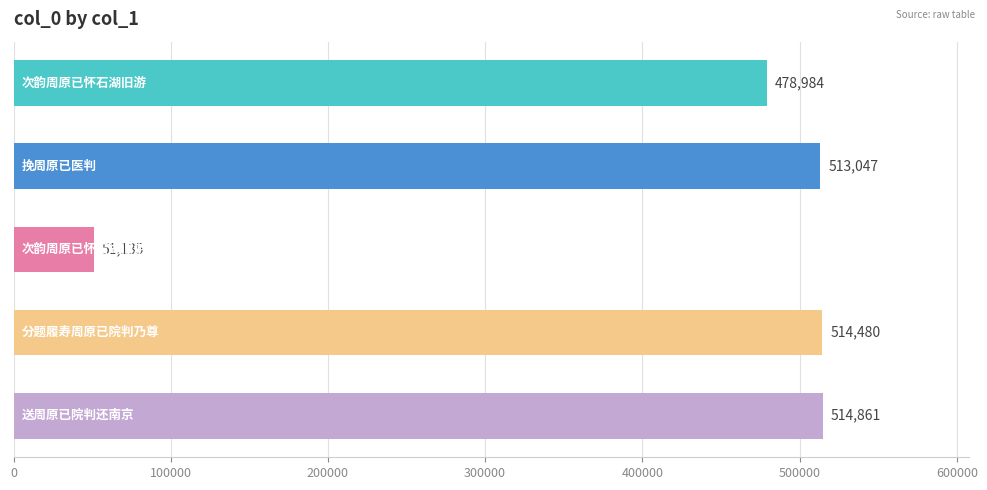

Does the chart contain stacked bars?

No